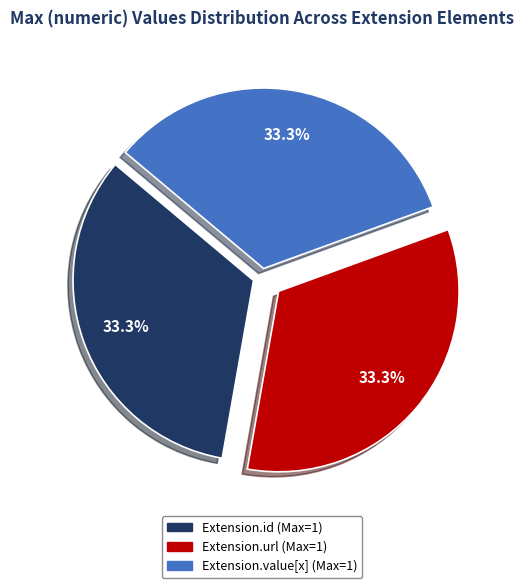

Does any single category account for the majority?

No